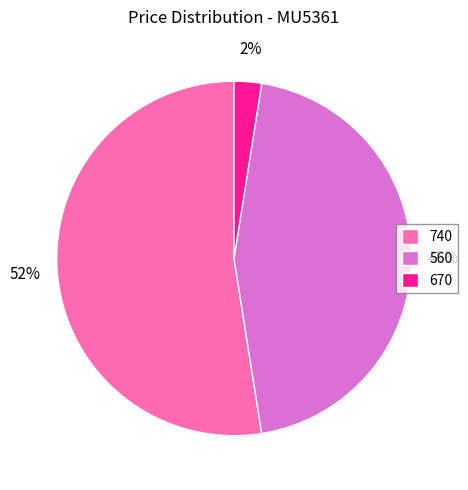

Which category has the biggest portion of the pie?

740